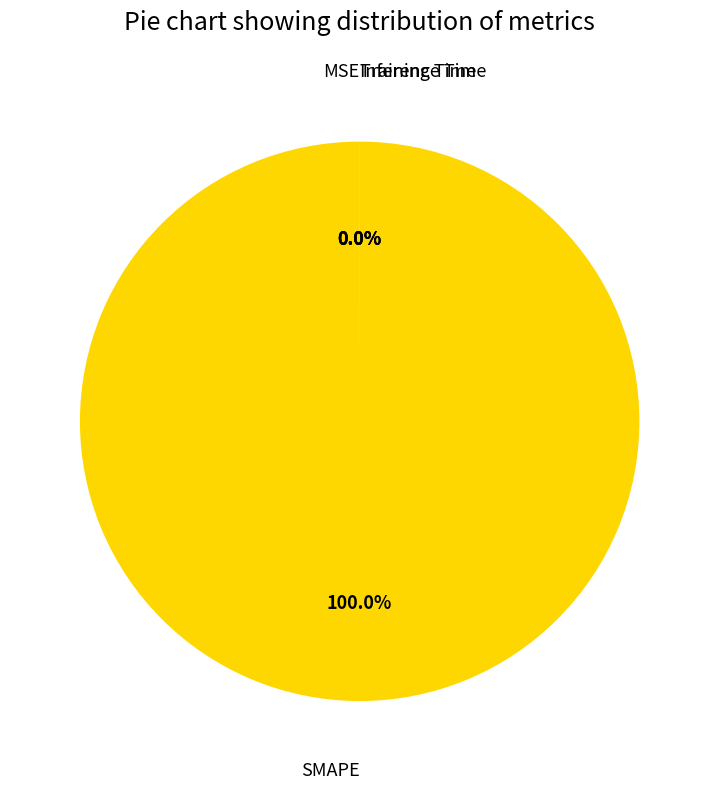

Rank the categories by value from lowest to highest.

Inference Time, Training Time, MSE, SMAPE